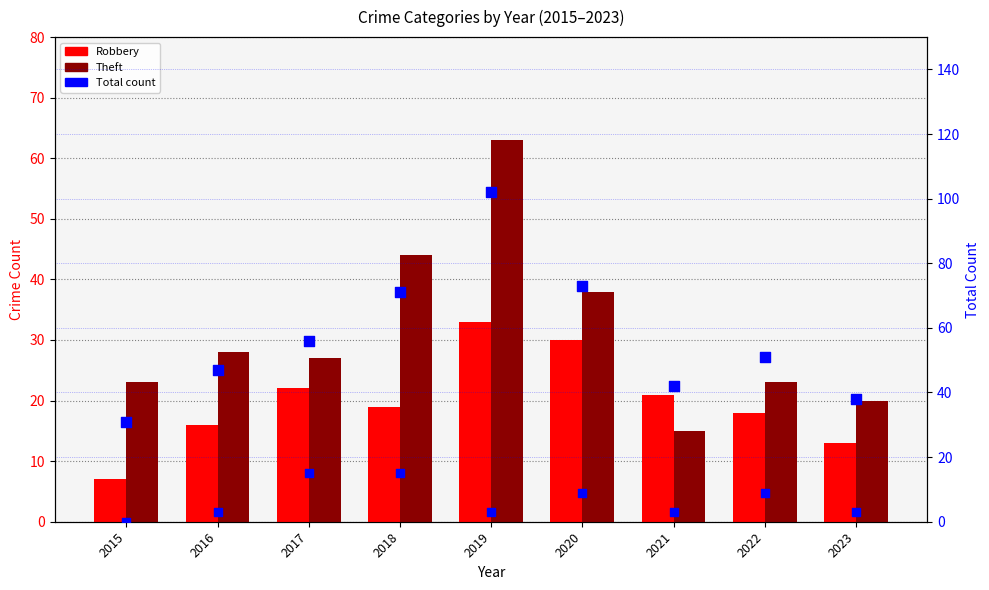

At how many categories does at least one series exceed 21?

9